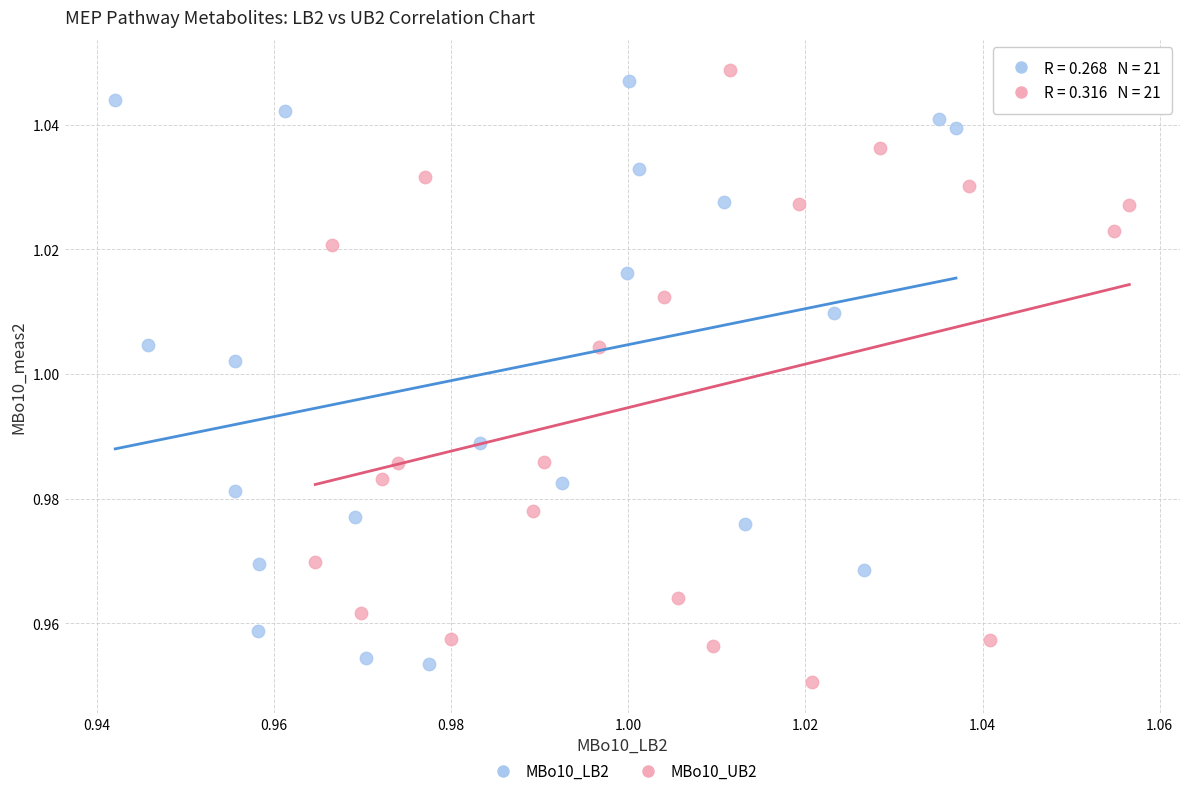

What are all the series names shown in the legend?

MBo10_LB2, MBo10_UB2